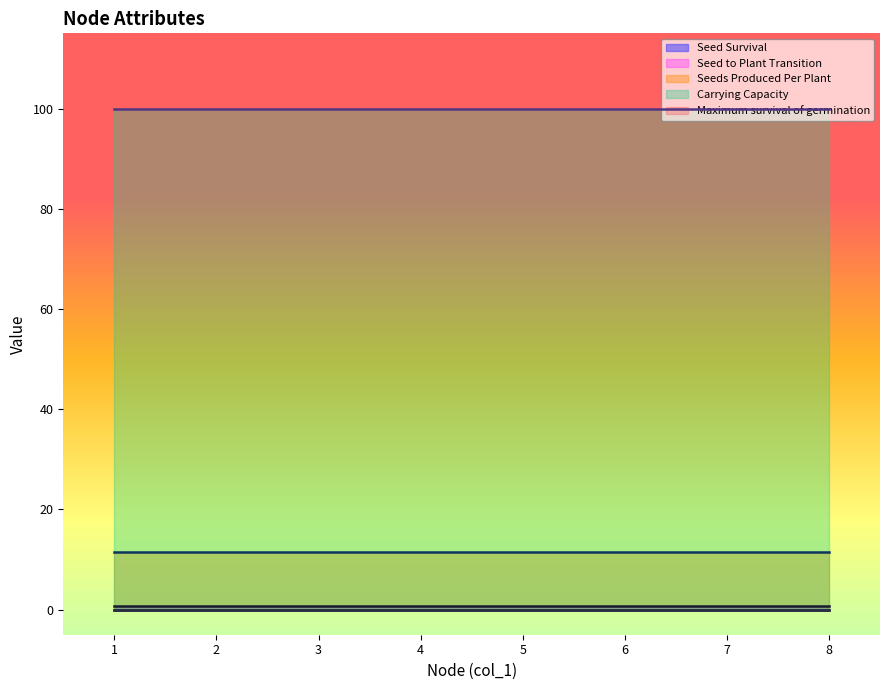

Is the value of Carrying Capacity at 6 greater than the value of Seed Survival at 1?

Yes